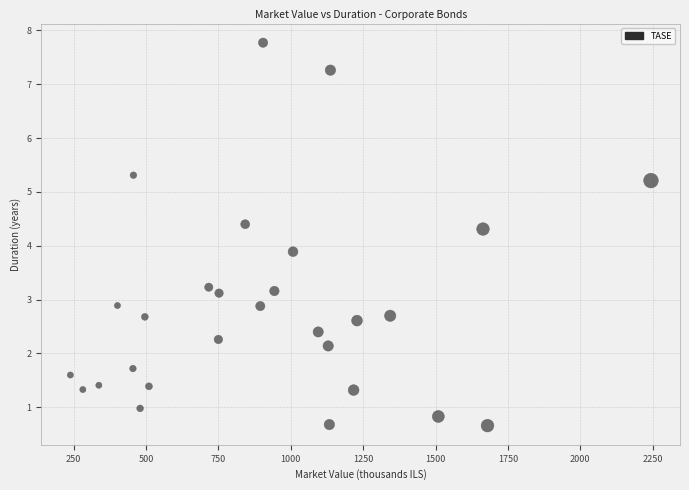

What Y value in the scatter plot is closest to 4?

3.9